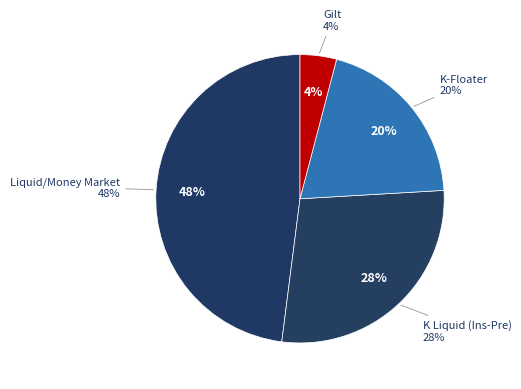

To the nearest percent, what portion does K Liquid (Ins-Pre) represent?

28%